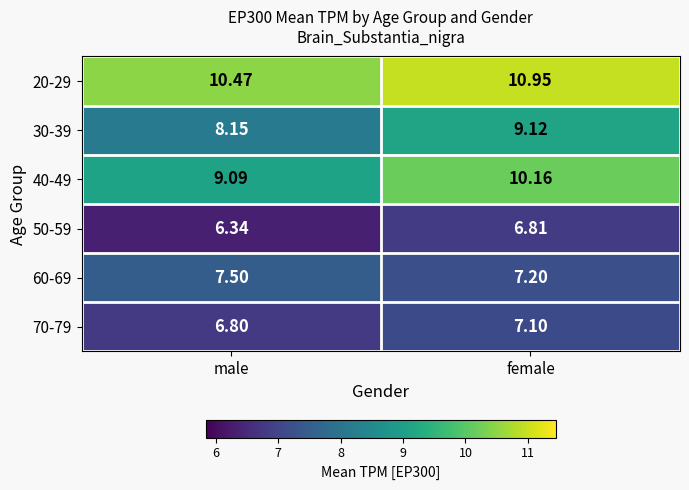

Rank the categories by 70-79 value from highest to lowest.

female, male